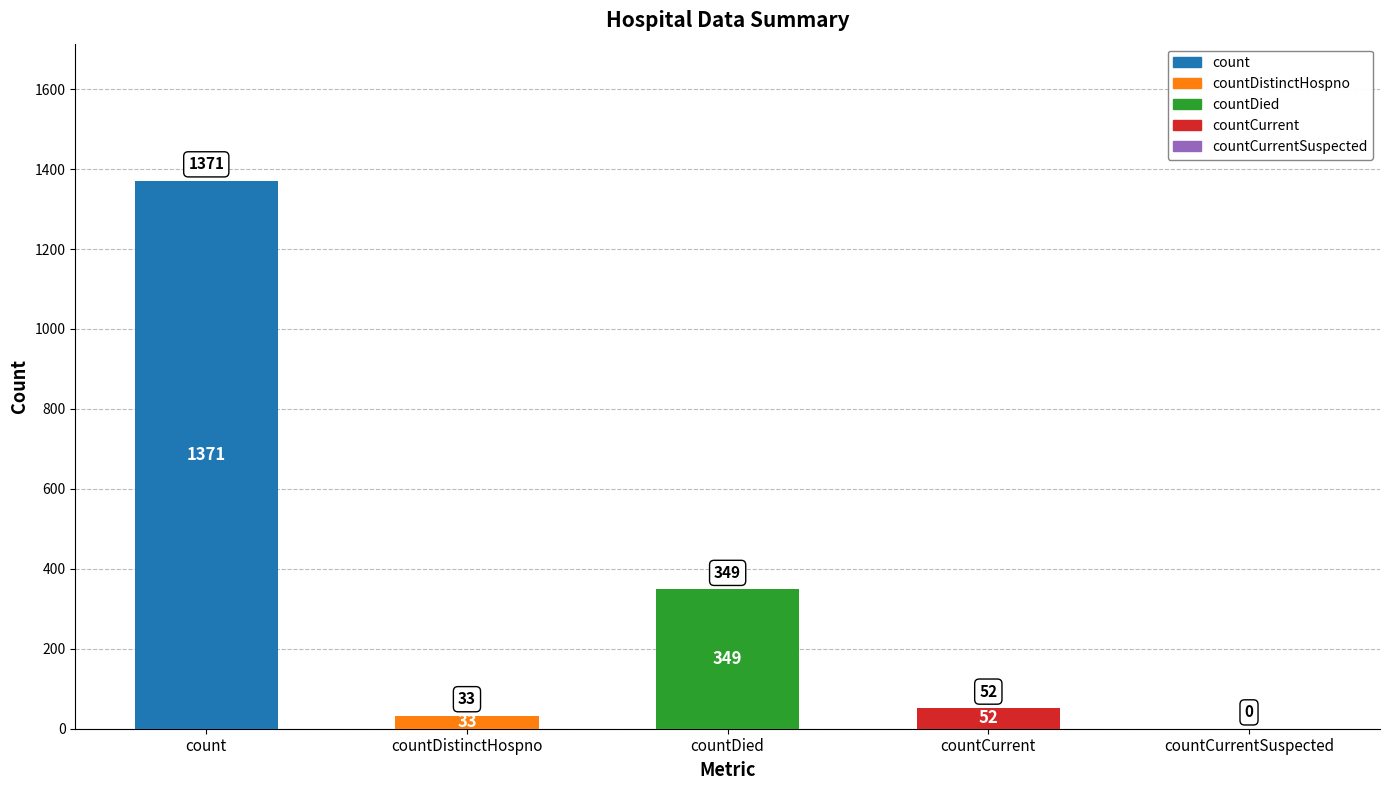

True or false: the data shows 52 at countCurrent.

True